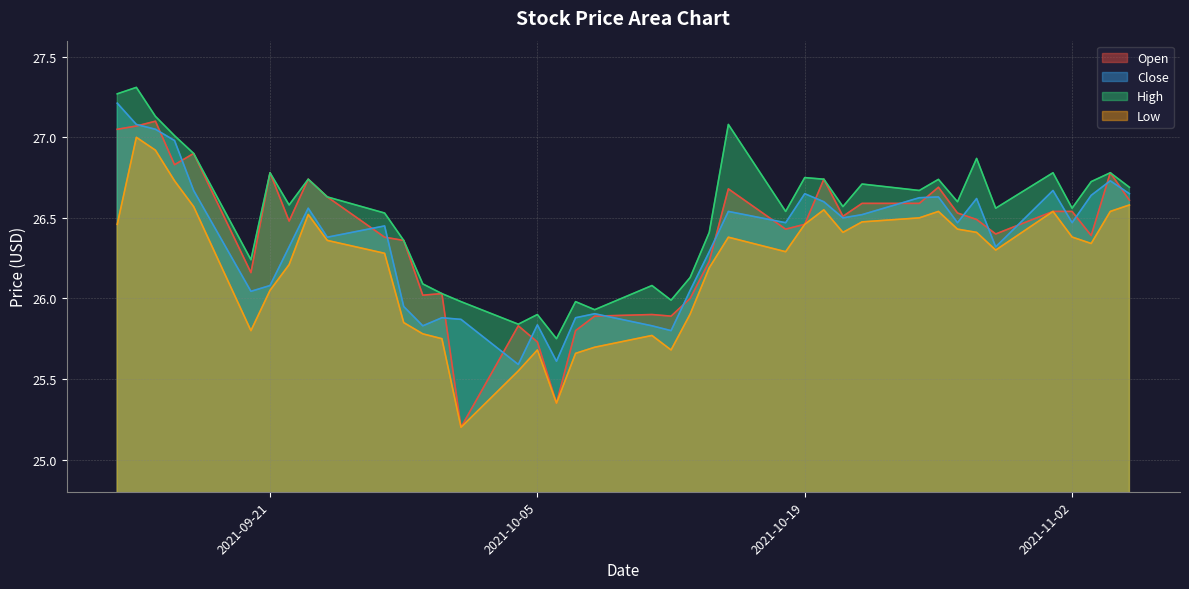

How many data points does each series have?

40